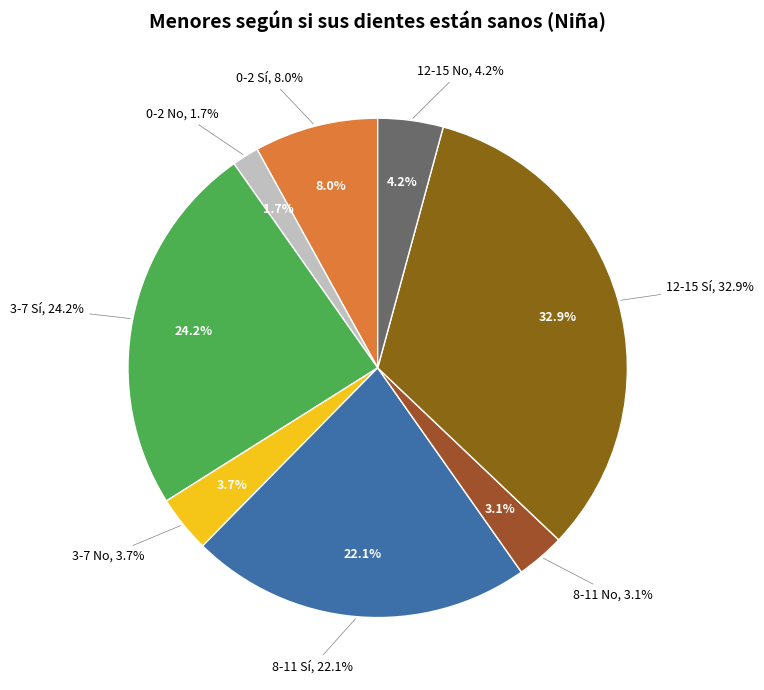

Which slice is the smallest?

0-2 No